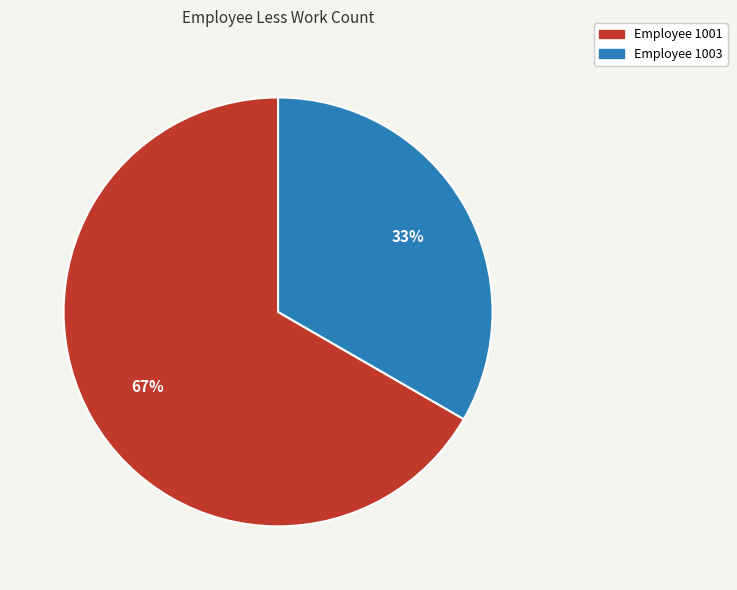

To the nearest percent, what portion does Employee 1003 represent?

33%